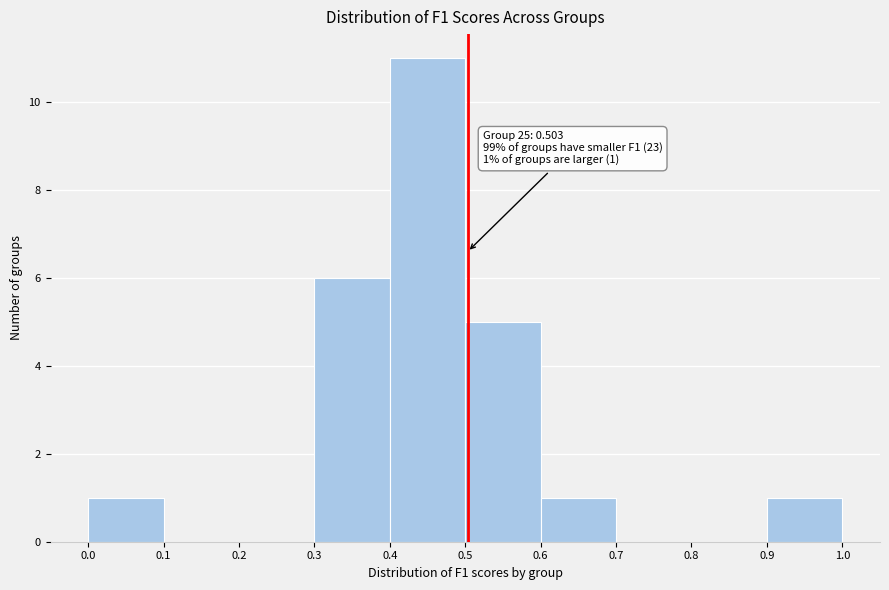

Over which range of the x-axis is the bar tallest?

0.4 to 0.5